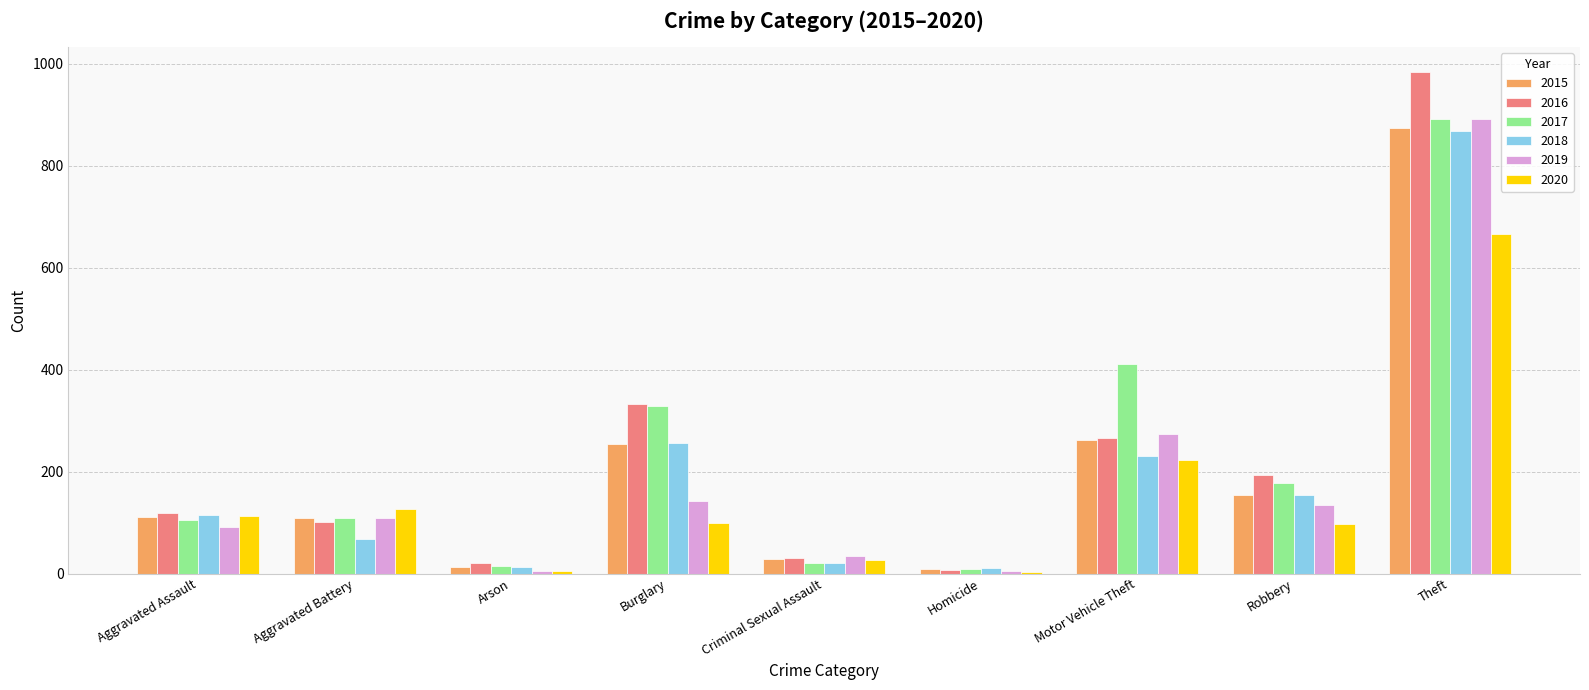

Which series has the widest spread of values?

2016